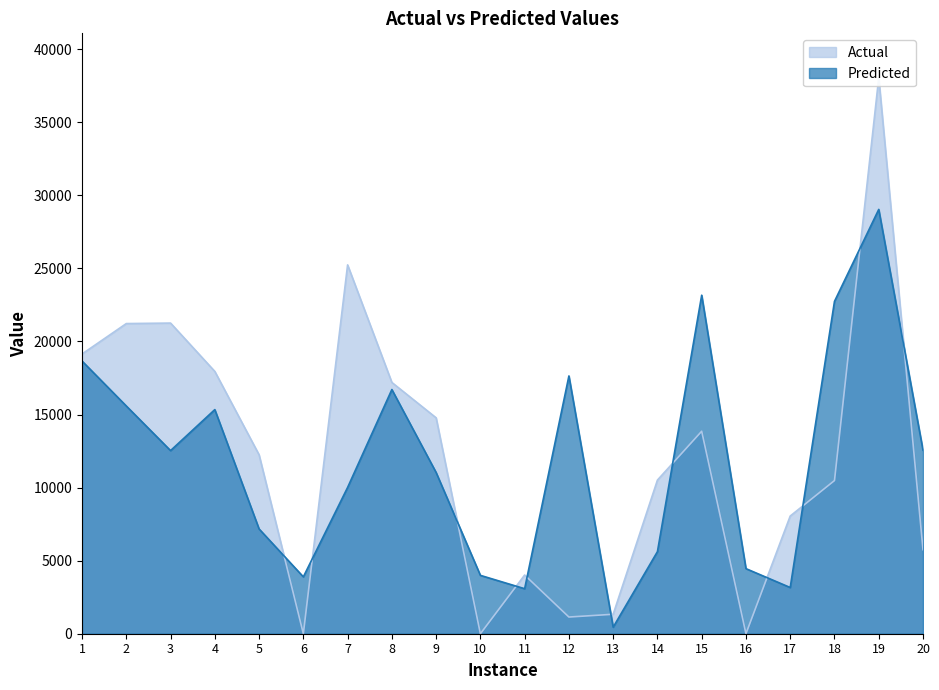

Which has a higher value, 8 or 5?

8